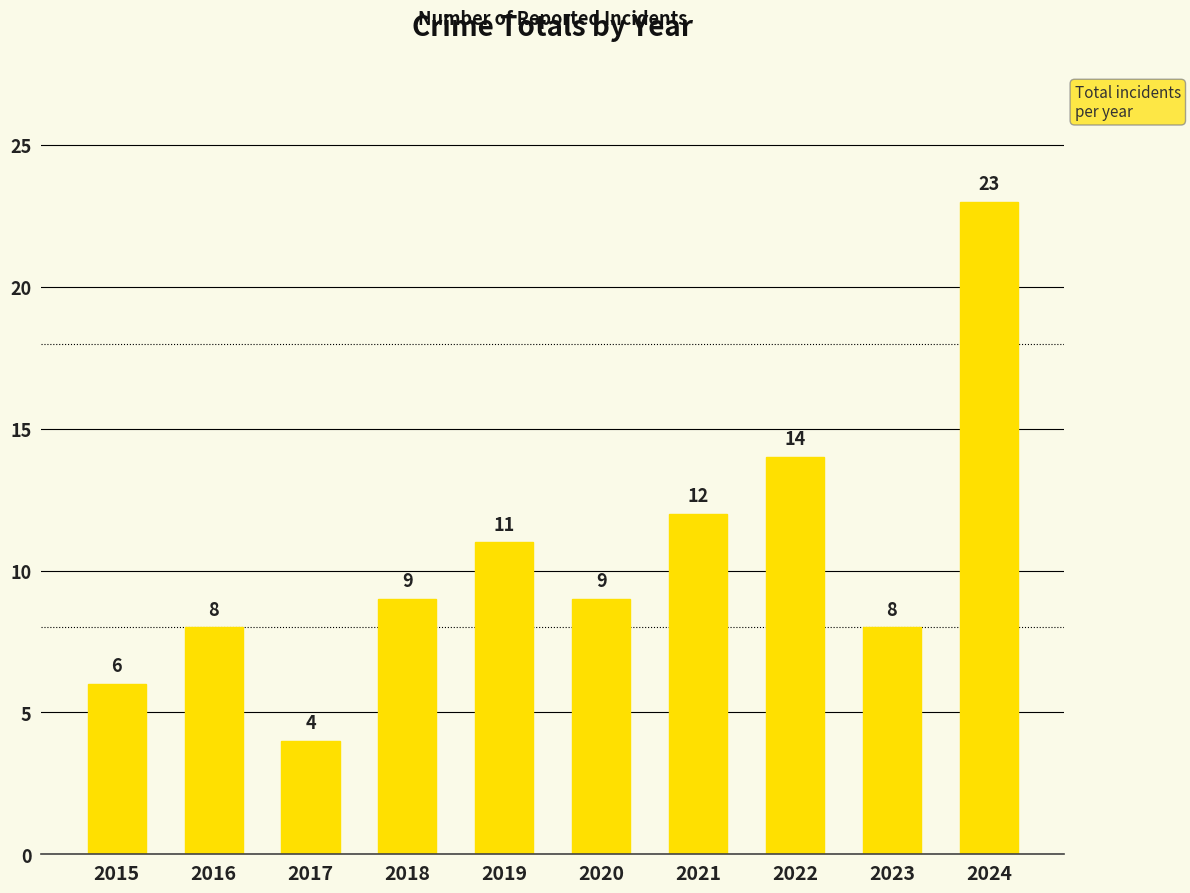

How many distinct data groups are displayed?

1